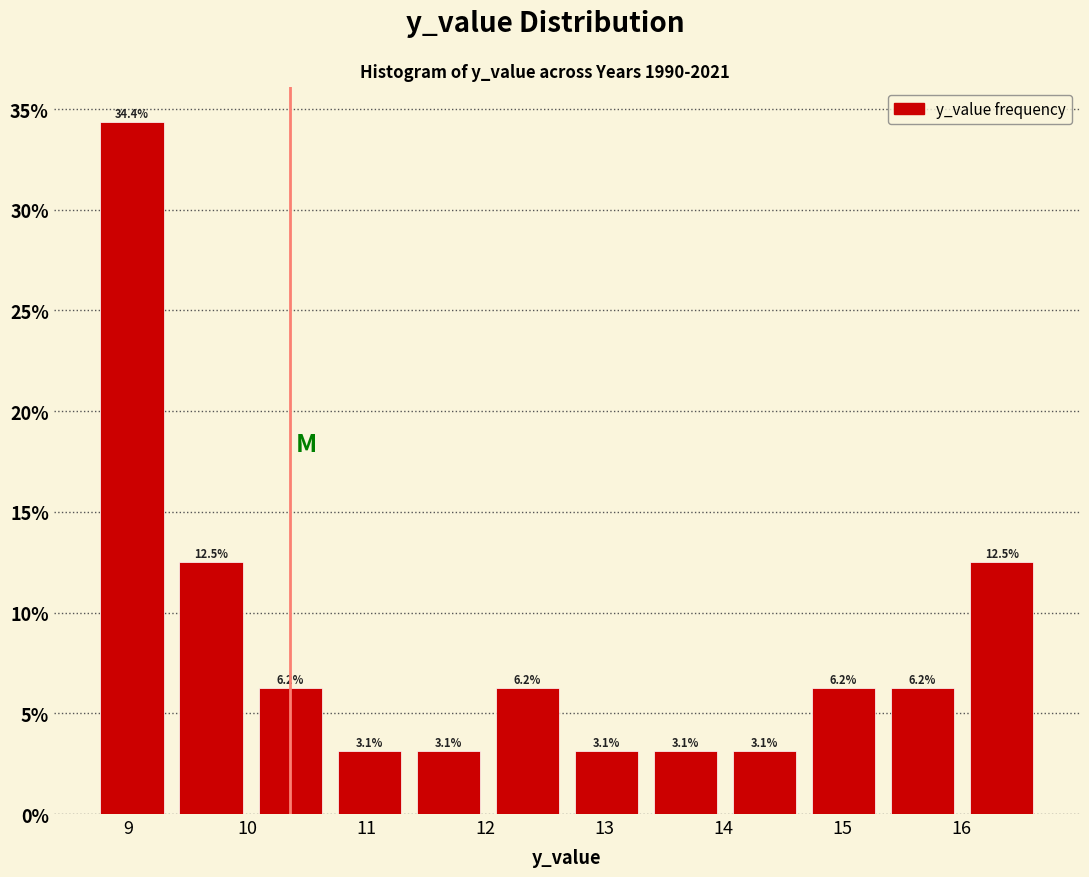

Reading left to right, transcribe this chart: for each bar, give the range it covers on the x-axis and its height. The bar edges are not printed on the chart, so give them approximately, as read against the axis.

8.7 to 9.4: 34.4
9.4 to 10.0: 12.5
10.0 to 10.7: 6.2
10.7 to 11.4: 3.1
11.4 to 12.0: 3.1
12.0 to 12.7: 6.2
12.7 to 13.3: 3.1
13.3 to 14.0: 3.1
14.0 to 14.7: 3.1
14.7 to 15.3: 6.2
15.3 to 16.0: 6.2
16.0 to 16.7: 12.5